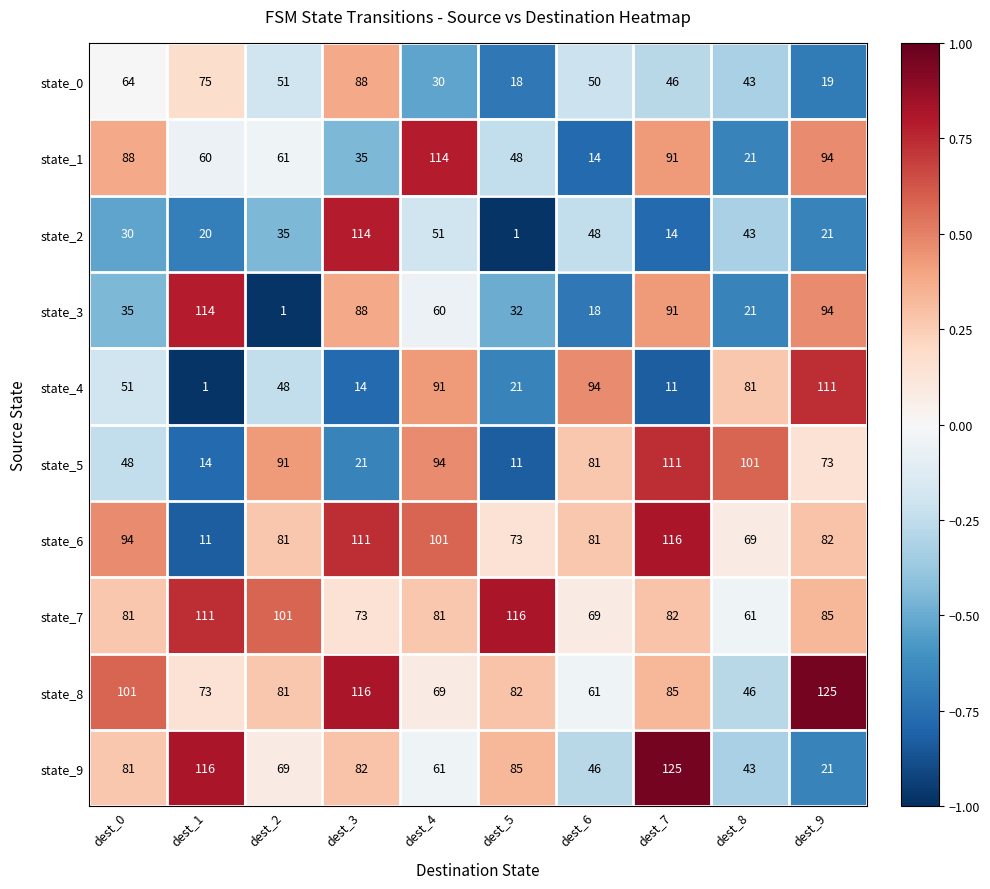

What is the sum of the state_1 values at dest_1 and dest_2?

121